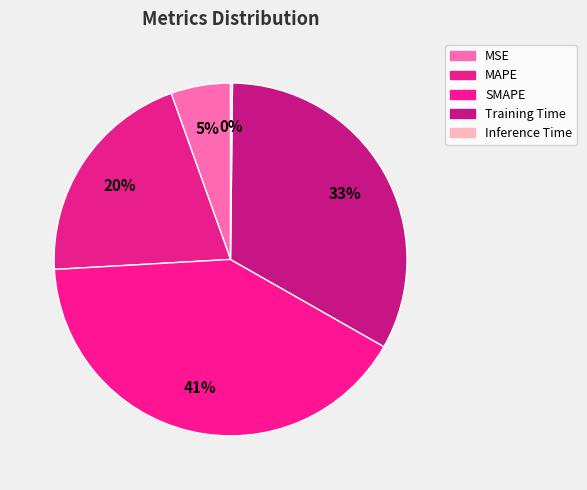

Does MAPE represent more than half of the total?

No